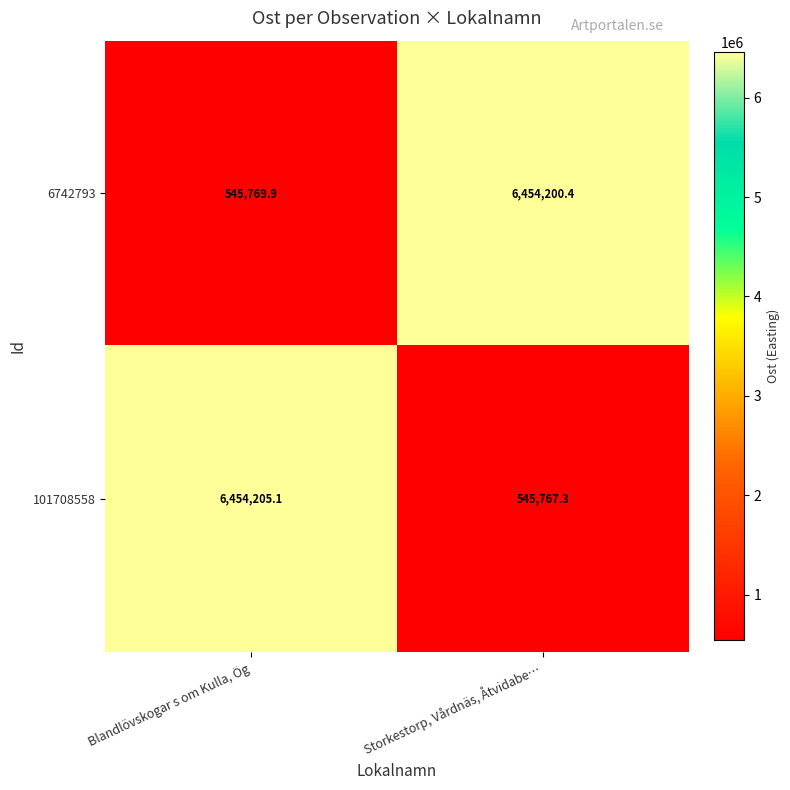

Which series has the largest range (max minus min)?

101708558